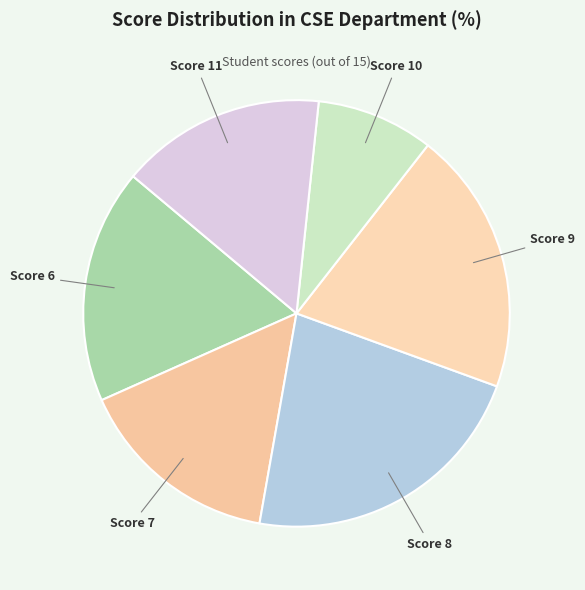

Count the number of slices in the pie.

6